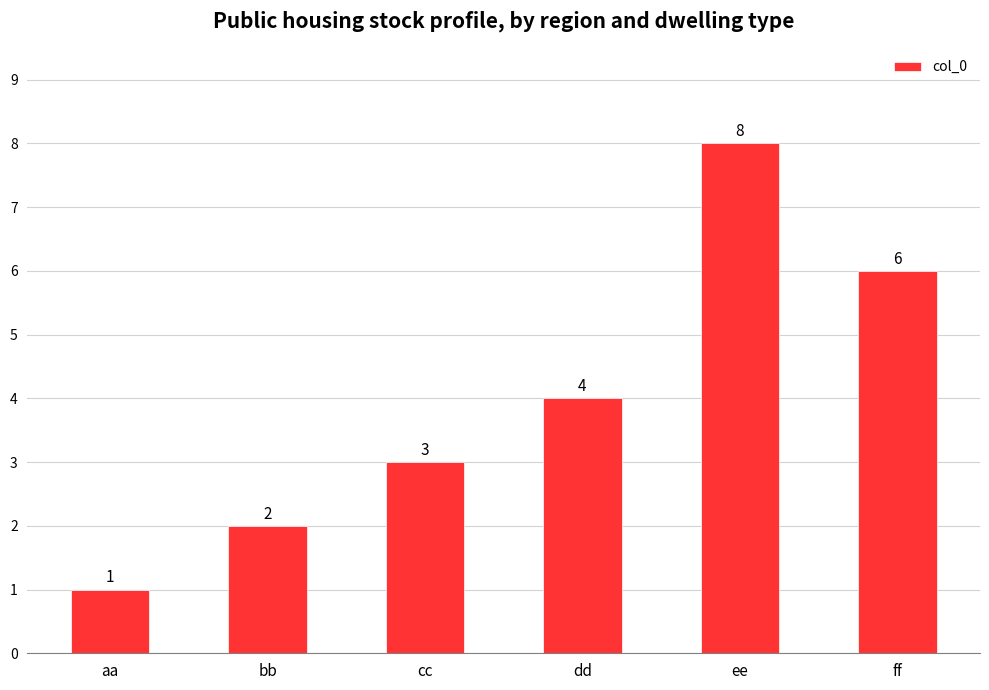

What is the sum of the values at ff and dd?

10